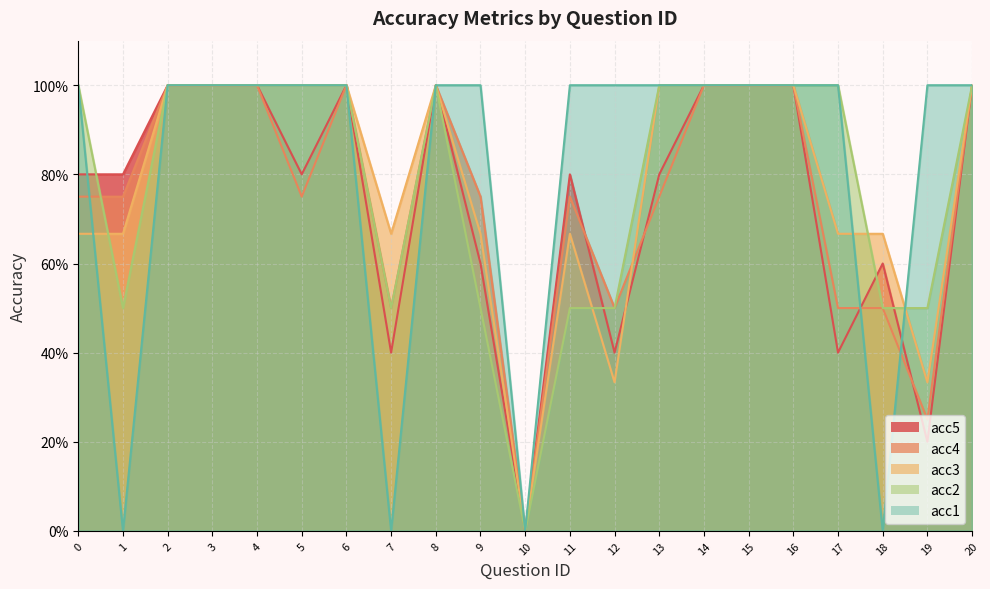

How many distinct data groups are displayed?

5